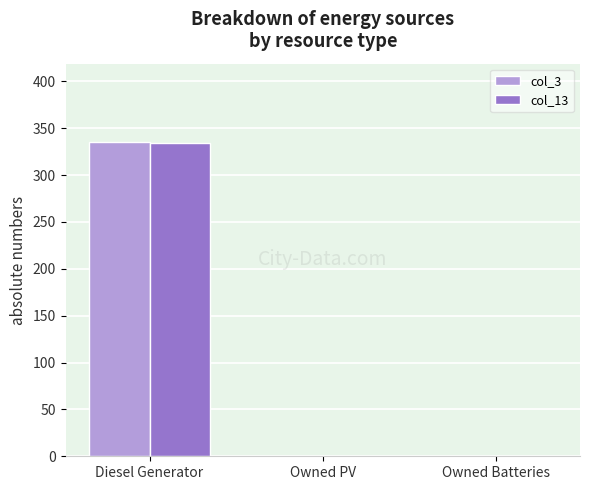

Between Diesel Generator and Owned Batteries, which series saw the biggest shift?

col_3